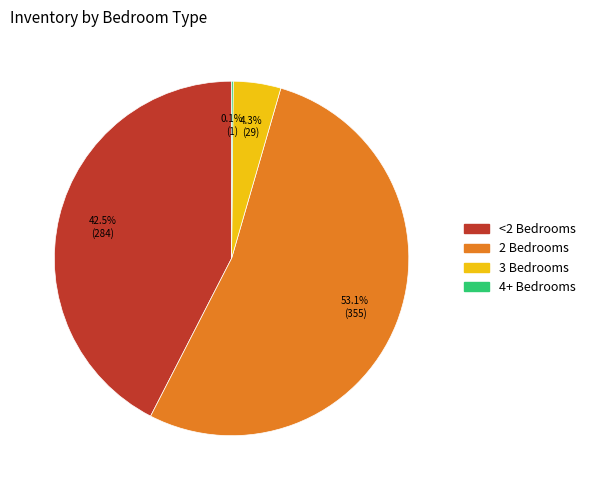

Which category has the biggest portion of the pie?

2 Bedrooms